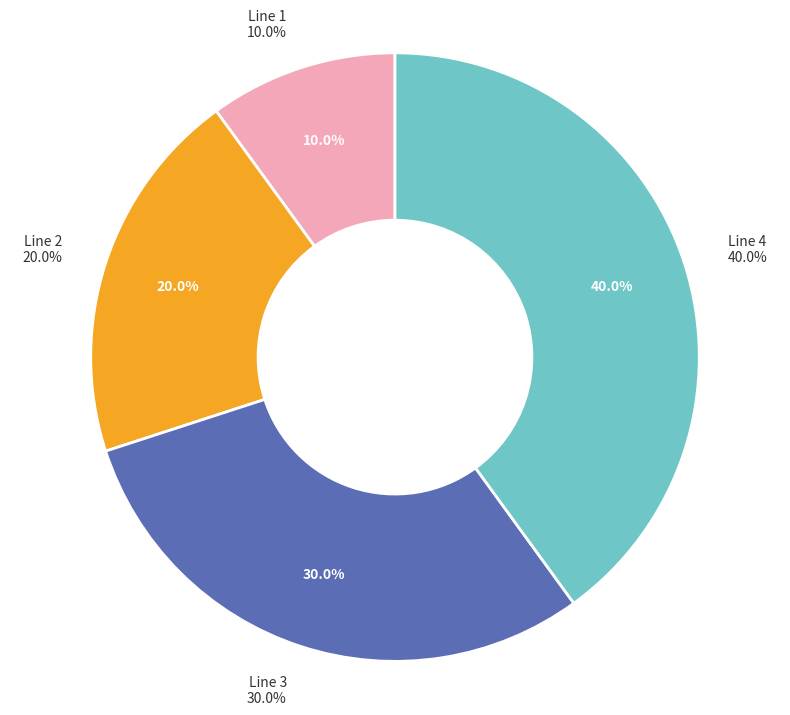

Count the number of slices in the pie.

4